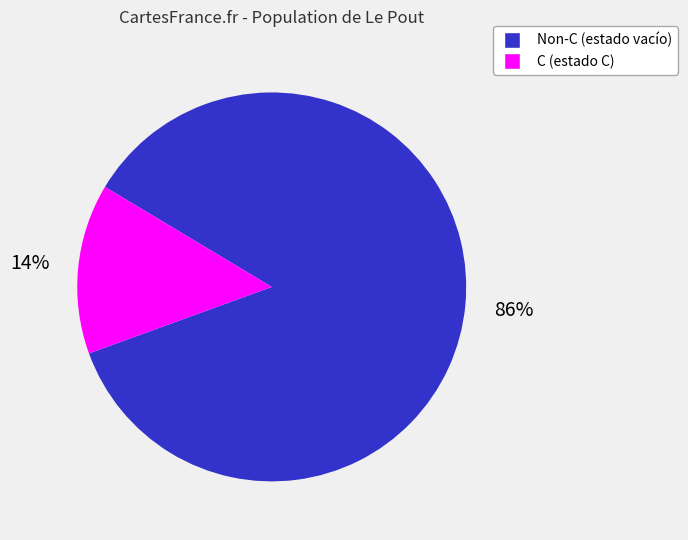

How many segments does this pie chart have?

2